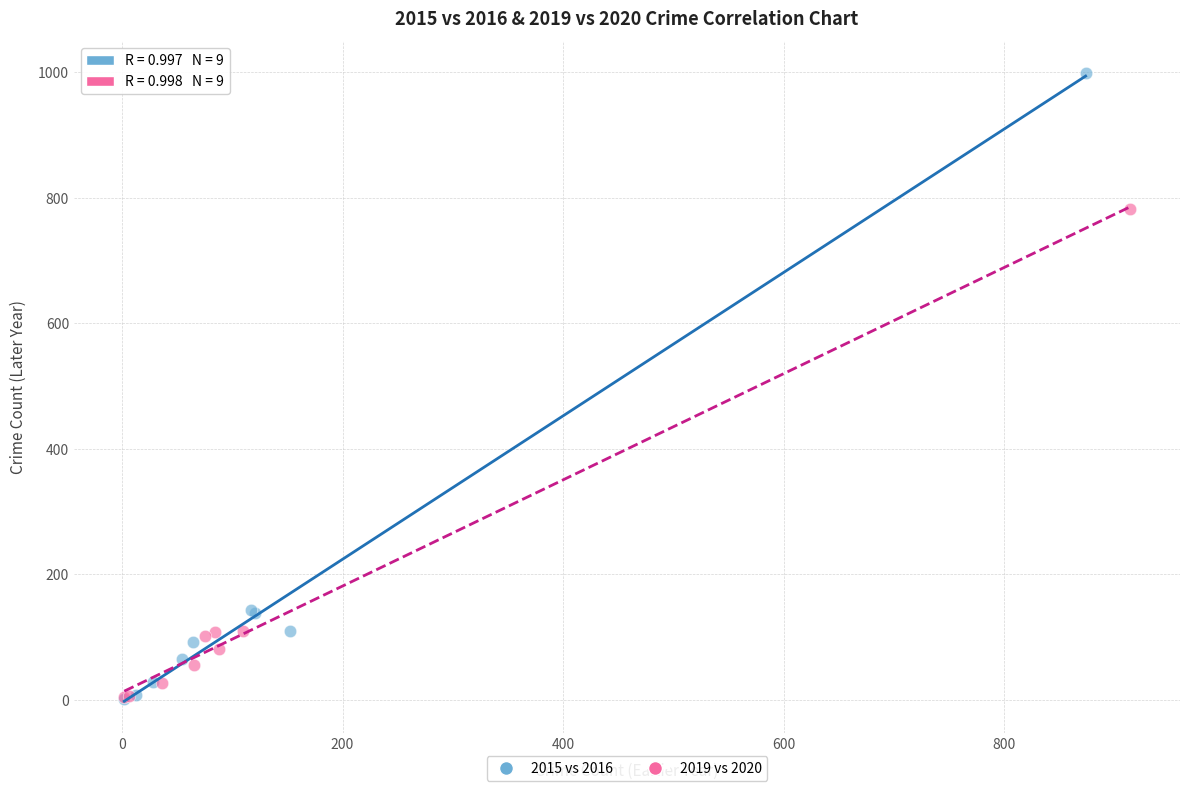

Which series contains the highest Y value?

2015 vs 2016